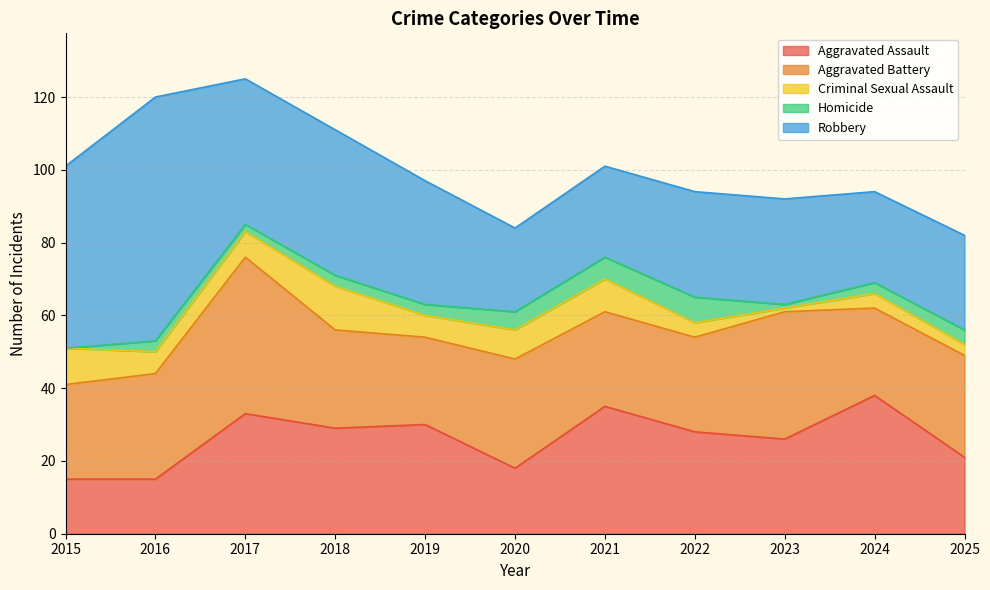

True or false: Criminal Sexual Assault has more than 2 points higher than both neighbors.

True